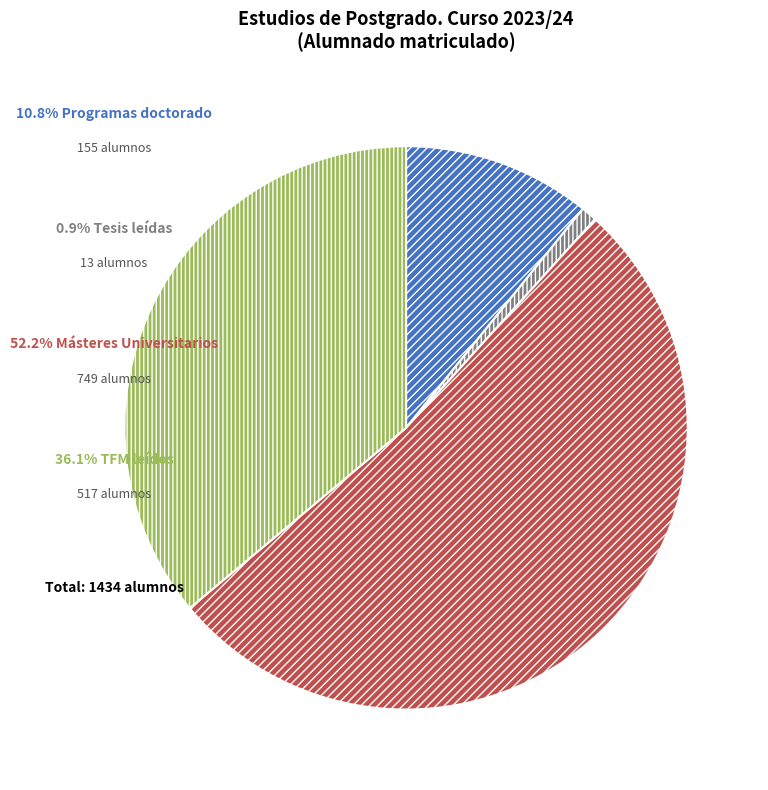

Does any single category account for the majority?

Yes